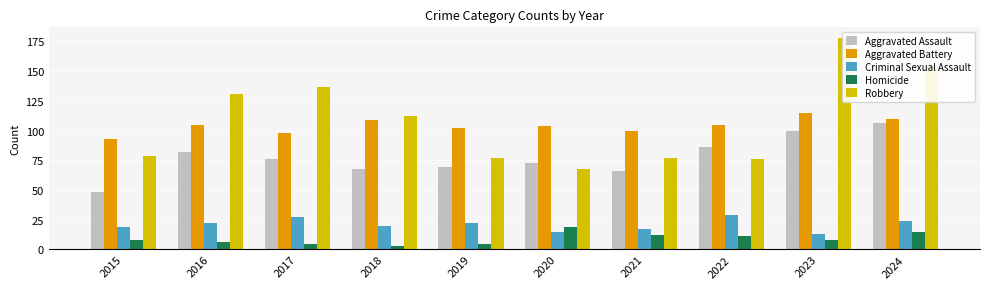

At which category is the sum across all series the highest?

2023